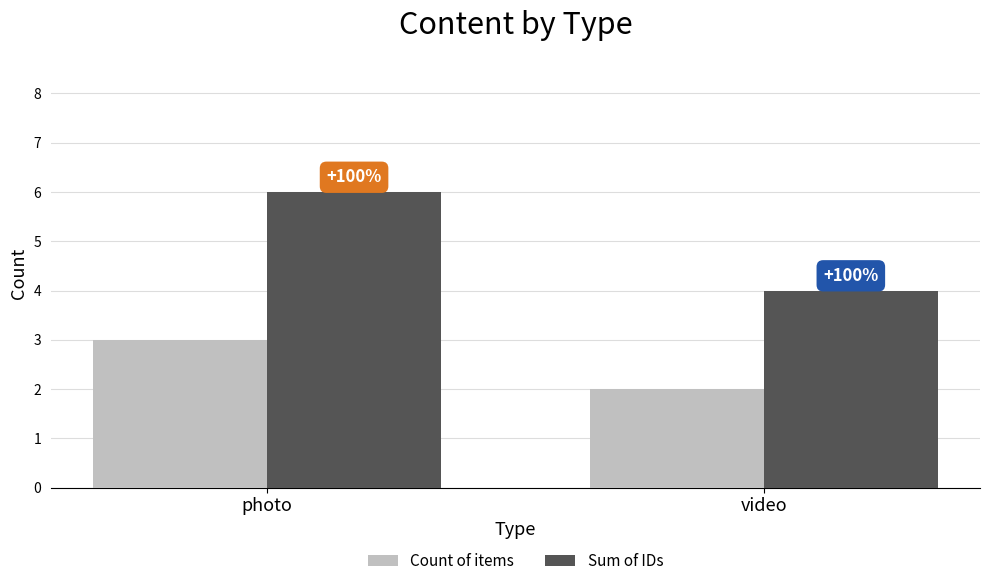

List the labels in order of Sum of IDs value, largest first.

photo, video